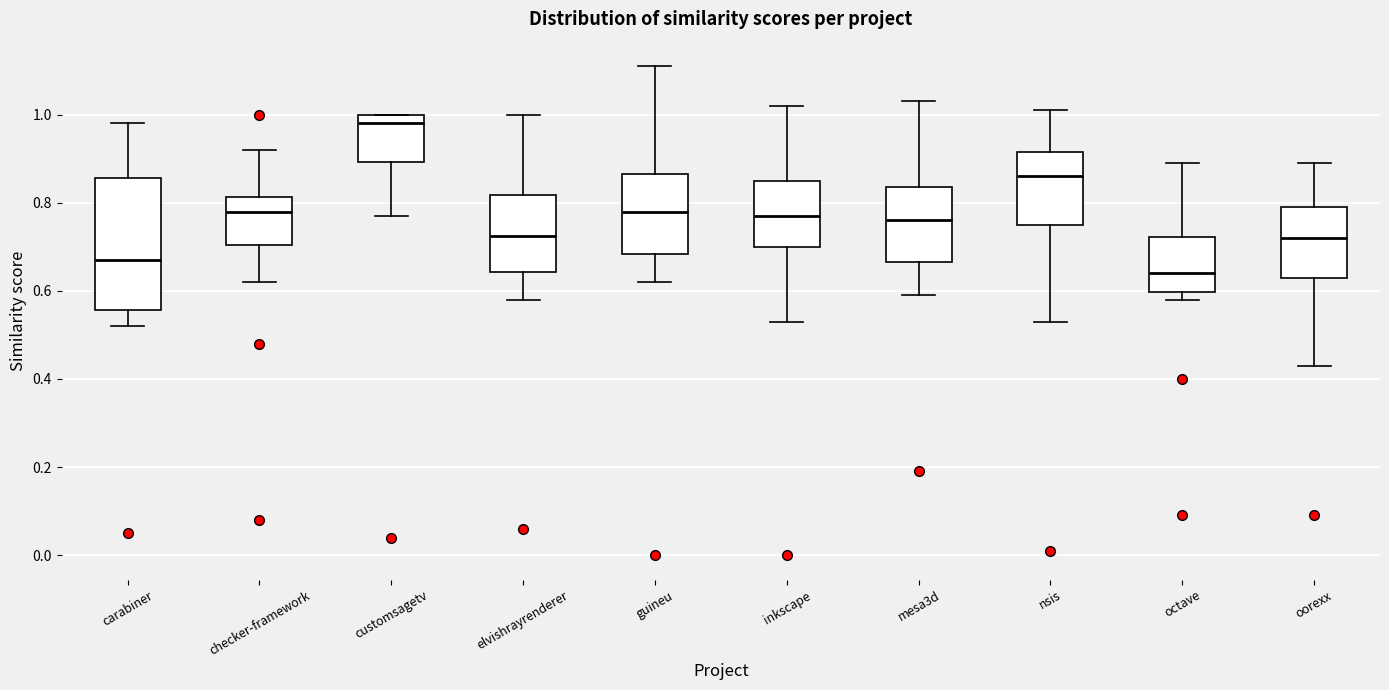

Reading left to right, transcribe this box plot: for each box, give where its median line is, the range the box spans, and where its two whiskers end, as read against the y-axis. The values are not printed on the chart, so give them approximately, as read against the axis.

carabiner: median 0.68, box 0.56 to 0.86, whiskers 0.52 to 0.98
checker-framework: median 0.78, box 0.70 to 0.82, whiskers 0.62 to 0.92
customsagetv: median 0.98, box 0.90 to 1.00, whiskers 0.78 to 1.00
elvishrayrenderer: median 0.72, box 0.64 to 0.82, whiskers 0.58 to 1.00
guineu: median 0.78, box 0.68 to 0.86, whiskers 0.62 to 1.12
inkscape: median 0.78, box 0.70 to 0.86, whiskers 0.54 to 1.02
mesa3d: median 0.76, box 0.66 to 0.84, whiskers 0.60 to 1.04
nsis: median 0.86, box 0.76 to 0.92, whiskers 0.54 to 1.02
octave: median 0.64, box 0.60 to 0.72, whiskers 0.58 to 0.90
oorexx: median 0.72, box 0.64 to 0.80, whiskers 0.44 to 0.90